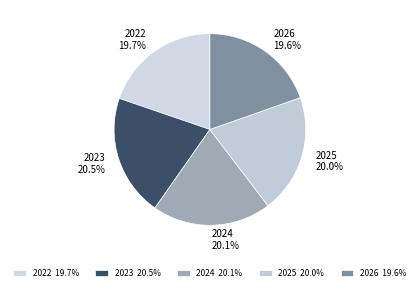

Combined, do 2023 and 2025 account for over 50%?

No